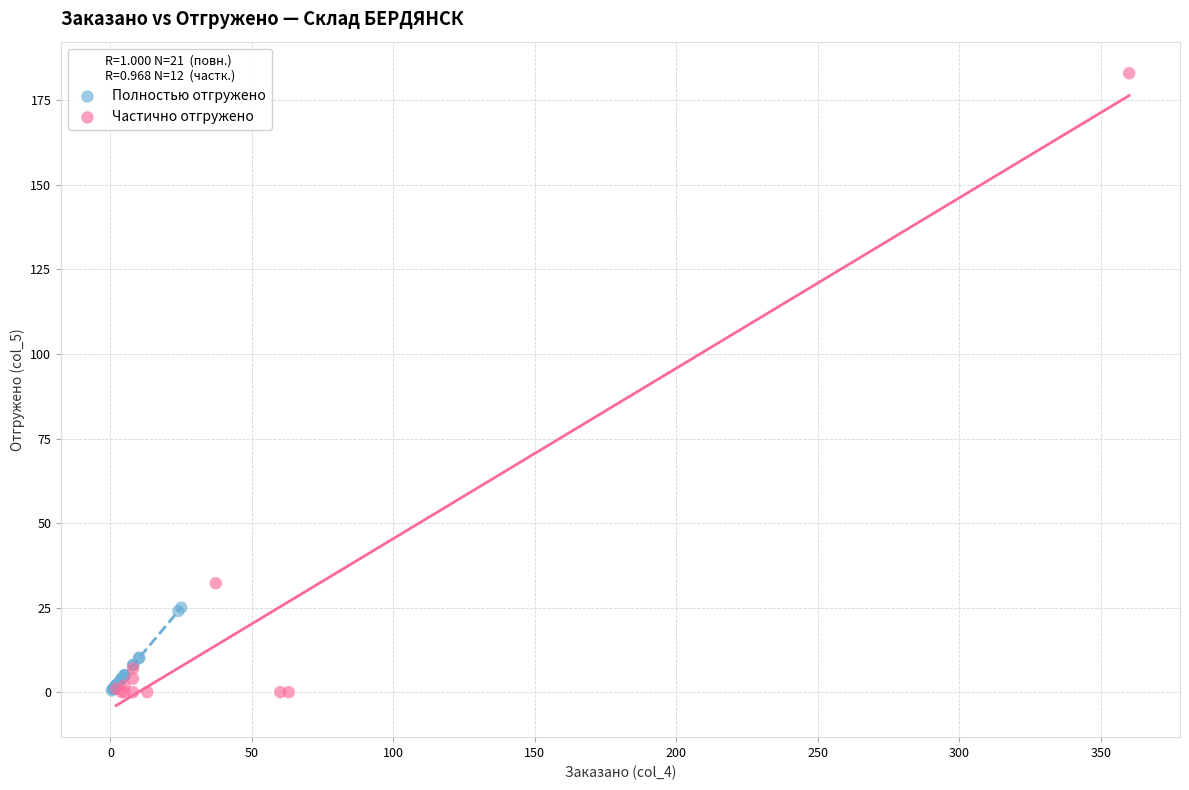

Which series has the largest Y range (max minus min)?

Частично отгружено